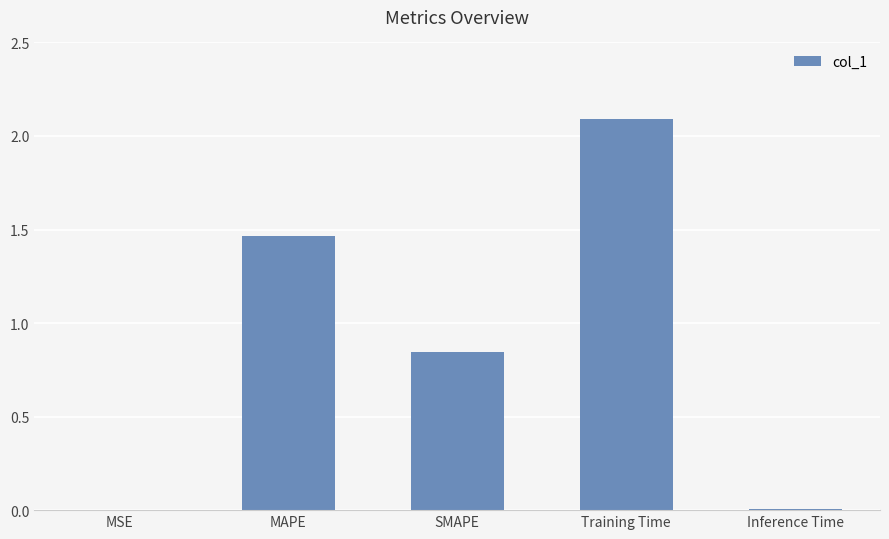

Is it true that the value at Training Time is 3.5?

False